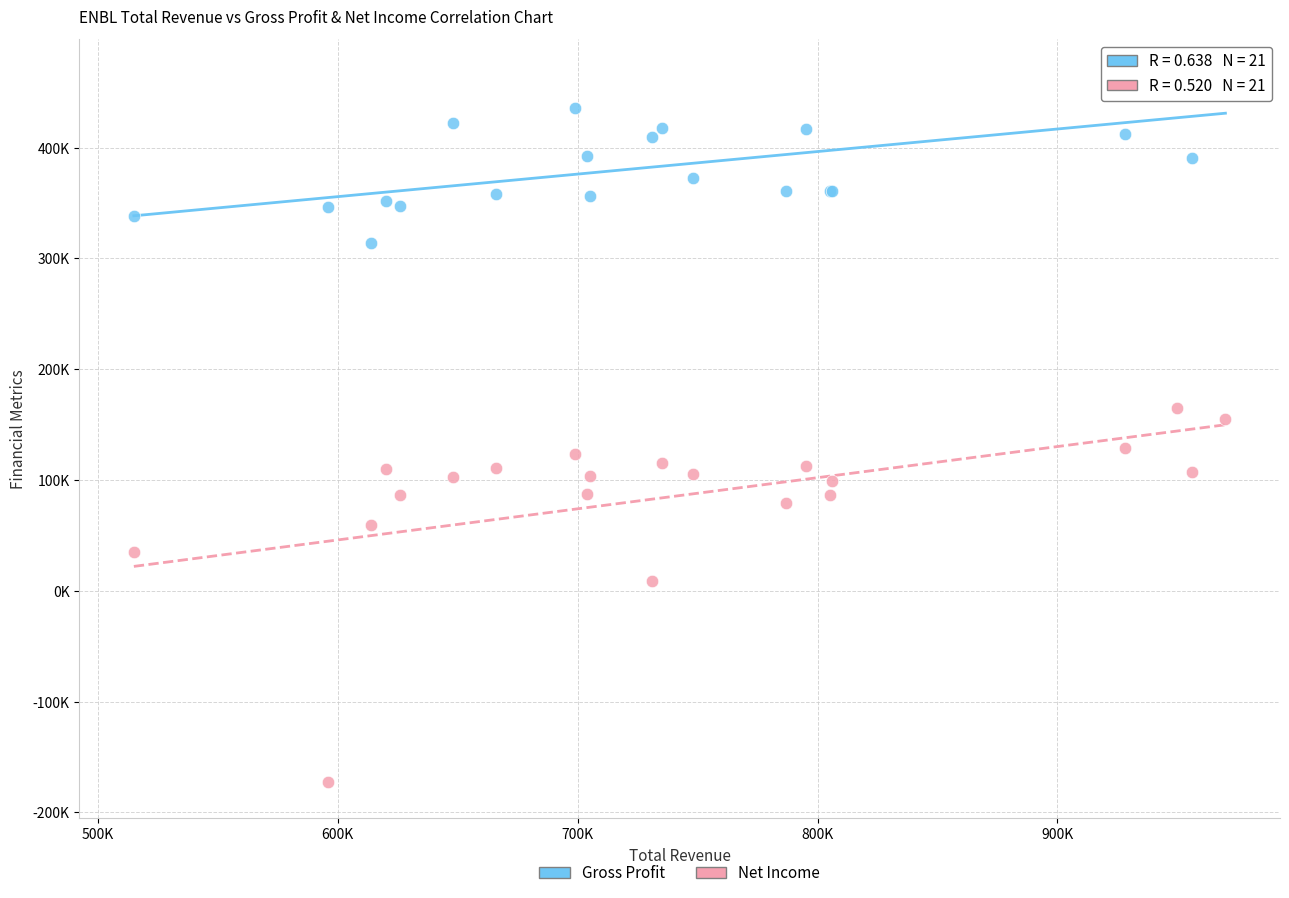

What are all the series names shown in the legend?

Gross Profit, Net Income